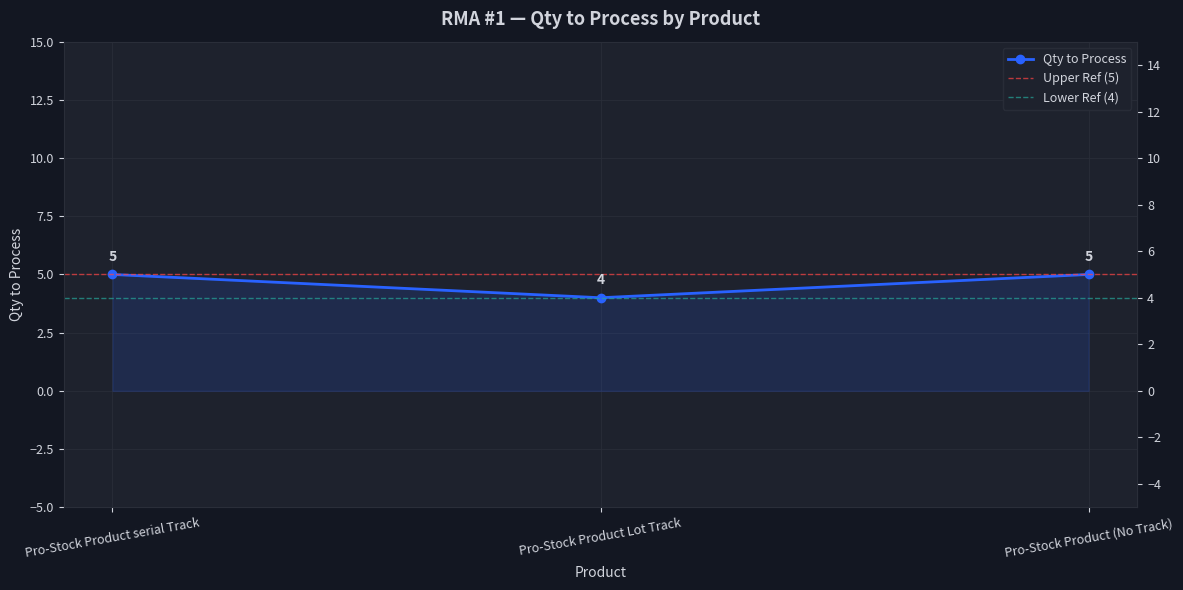

Reading right to left, list all the values displayed in this chart.

Pro-Stock Product (No Track)=5	Pro-Stock Product Lot Track=4	Pro-Stock Product serial Track=5